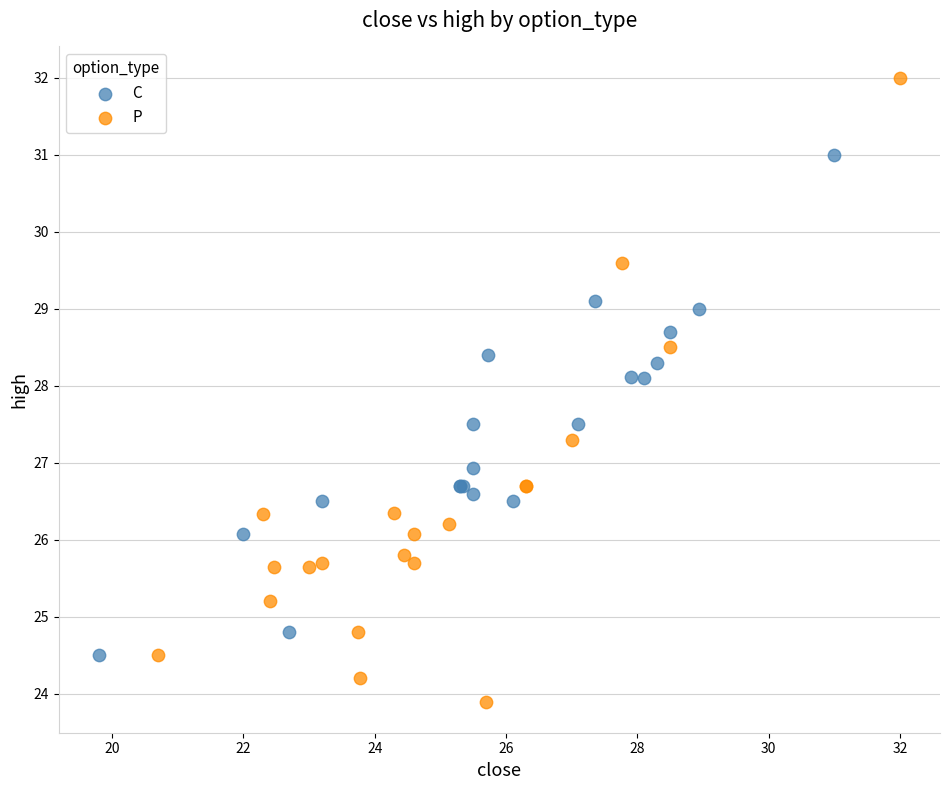

Which series contains the lowest Y value?

P